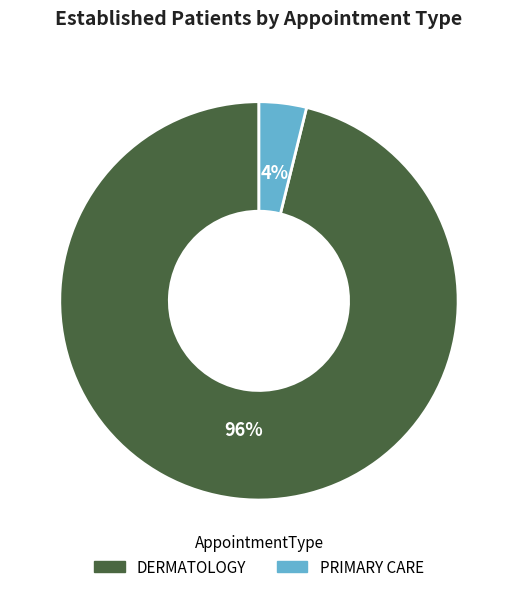

How many segments does this pie chart have?

2